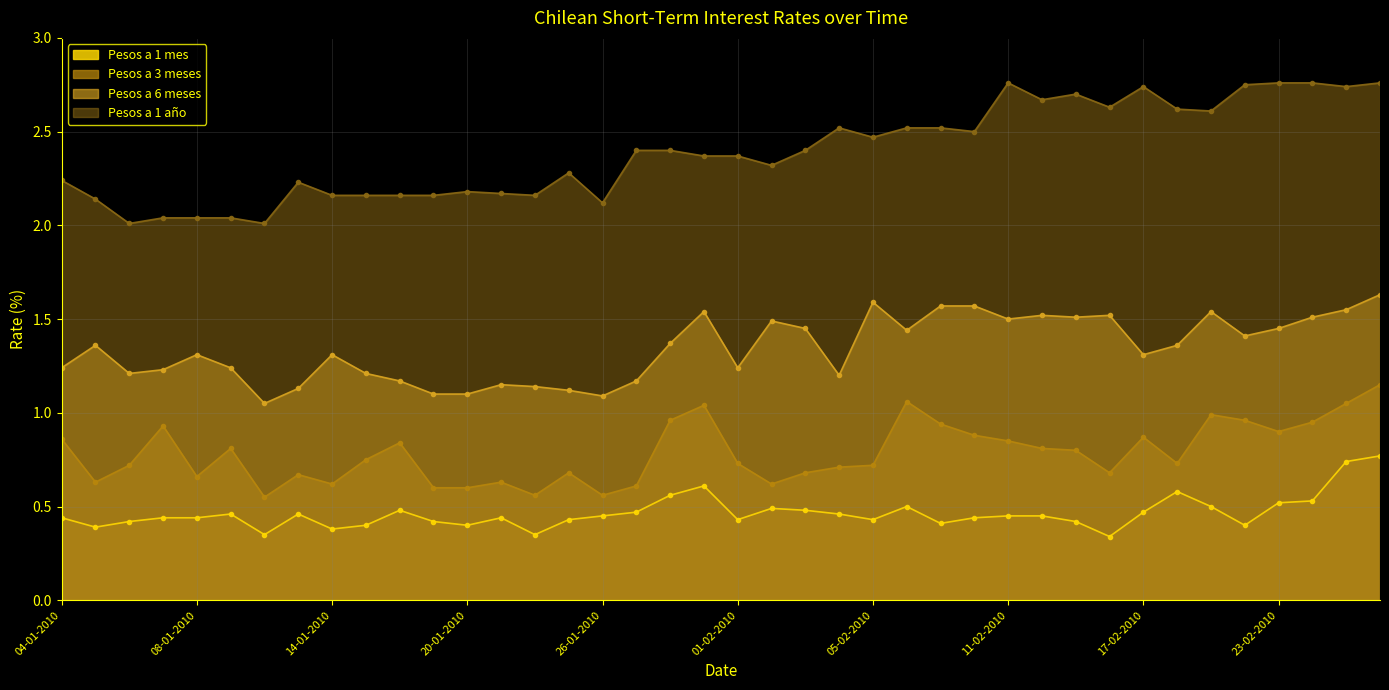

What is the label of the 8th point from the left?

13-01-2010